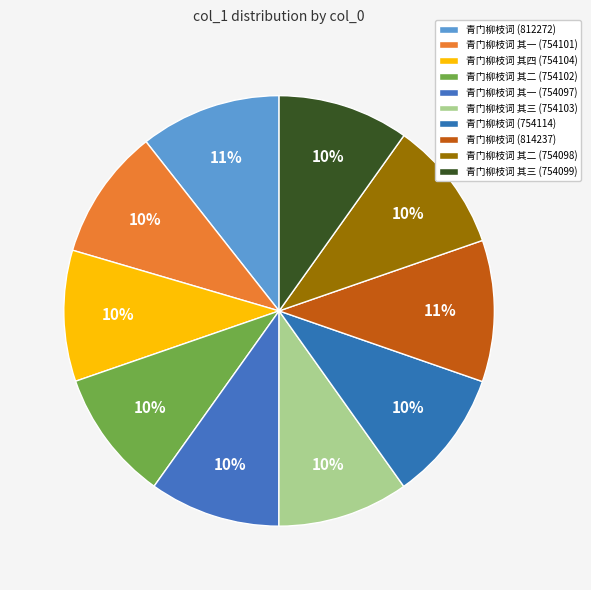

What is the smallest slice in the pie chart?

青门柳枝词 其一 (754097)